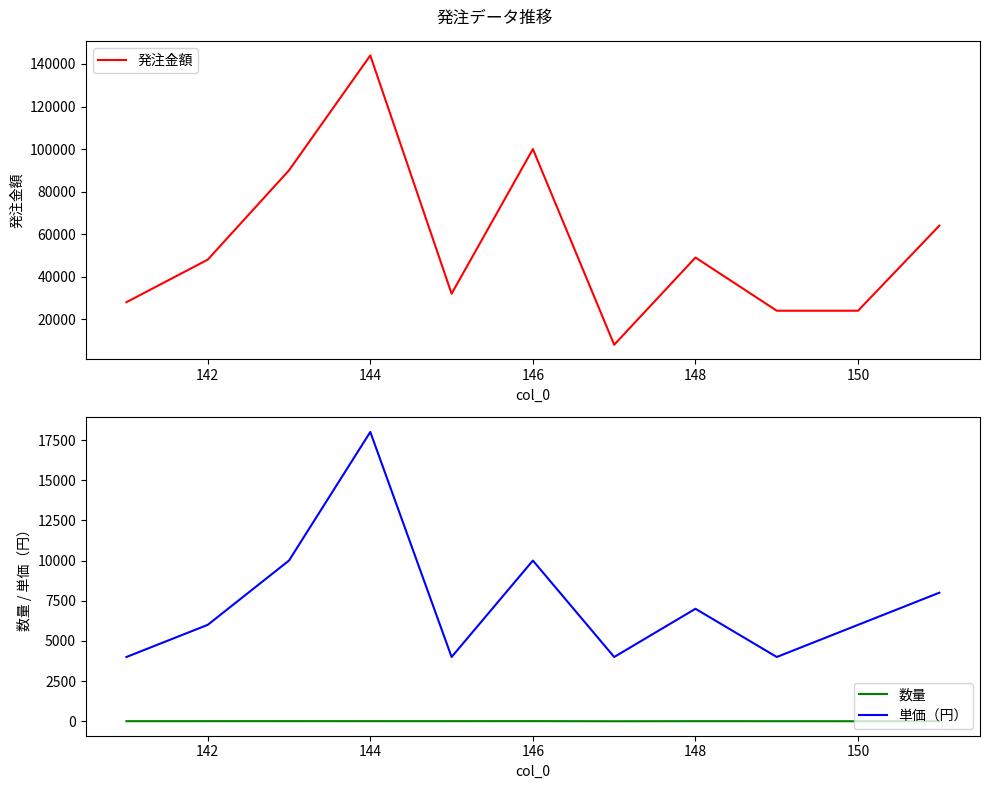

True or false: 単価（円） and 数量 cross at least once.

False